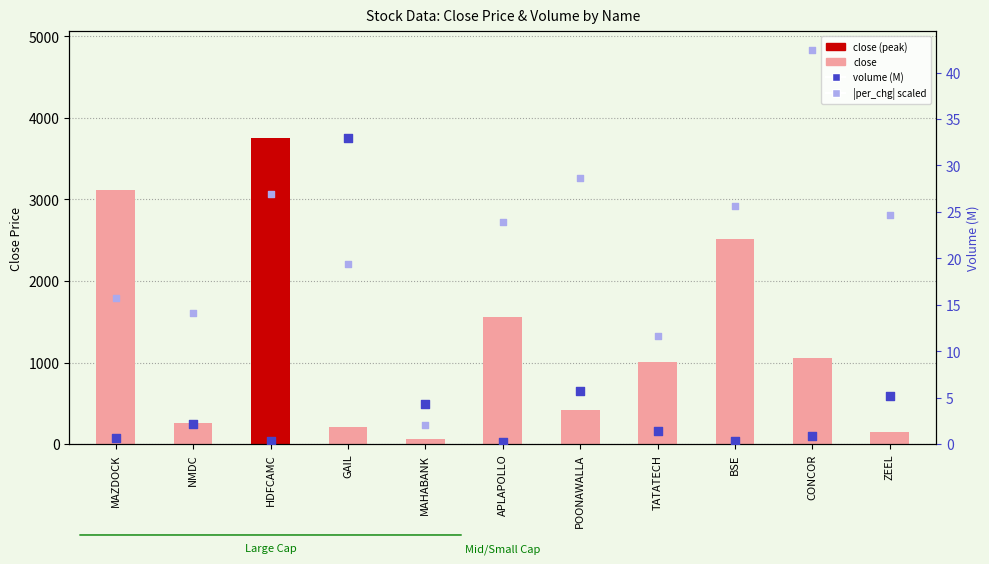

Which series has the largest Y range (max minus min)?

close